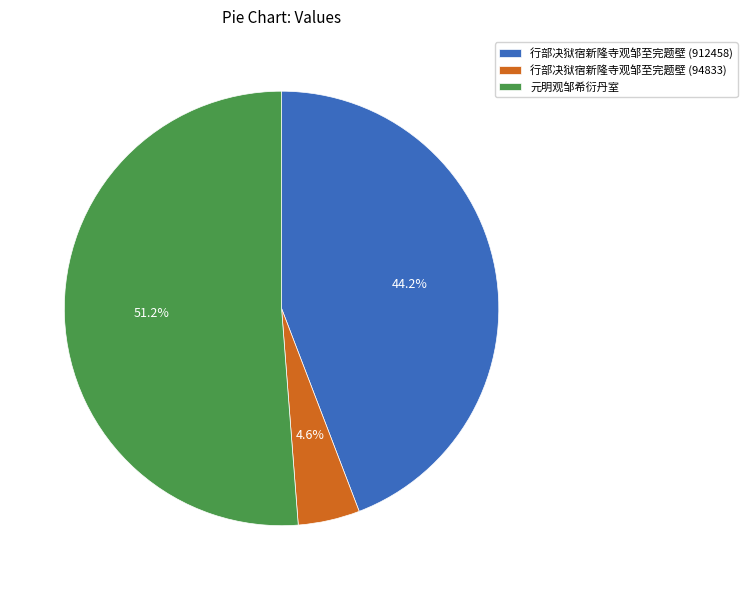

Which slice represents more than half of the pie?

元明观邹希衍丹室